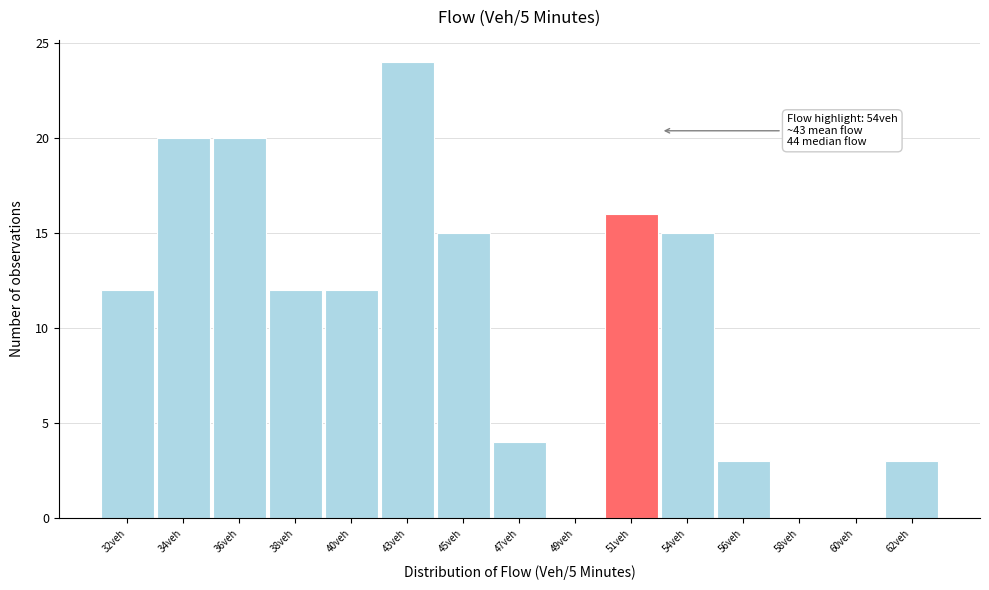

Reading right to left, what are all the values shown in this chart?

62veh=3	60veh=0	58veh=0	56veh=3	54veh=15	51veh=16	49veh=0	47veh=4	45veh=15	43veh=24	40veh=12	38veh=12	36veh=20	34veh=20	32veh=12